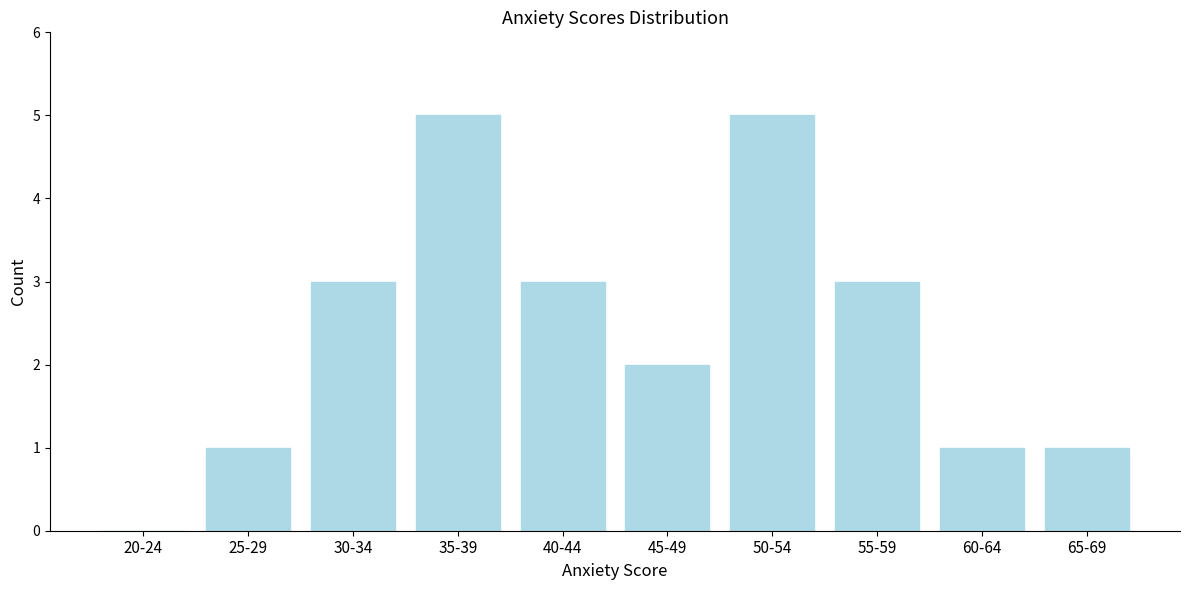

Reading left to right, transcribe all the data shown in this chart.

20-24=0	25-29=1	30-34=3	35-39=5	40-44=3	45-49=2	50-54=5	55-59=3	60-64=1	65-69=1